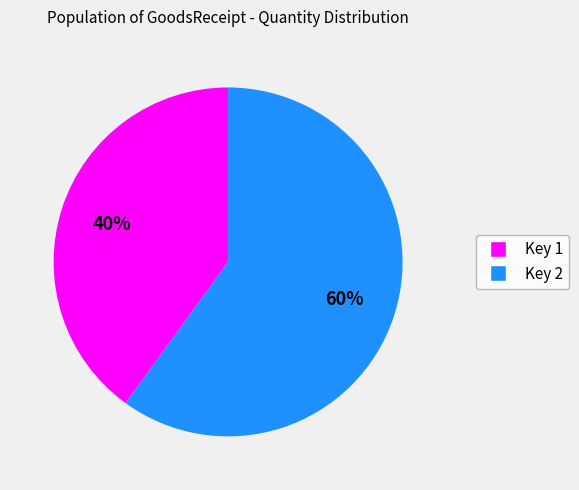

To the nearest percent, what is the average slice percentage?

50%